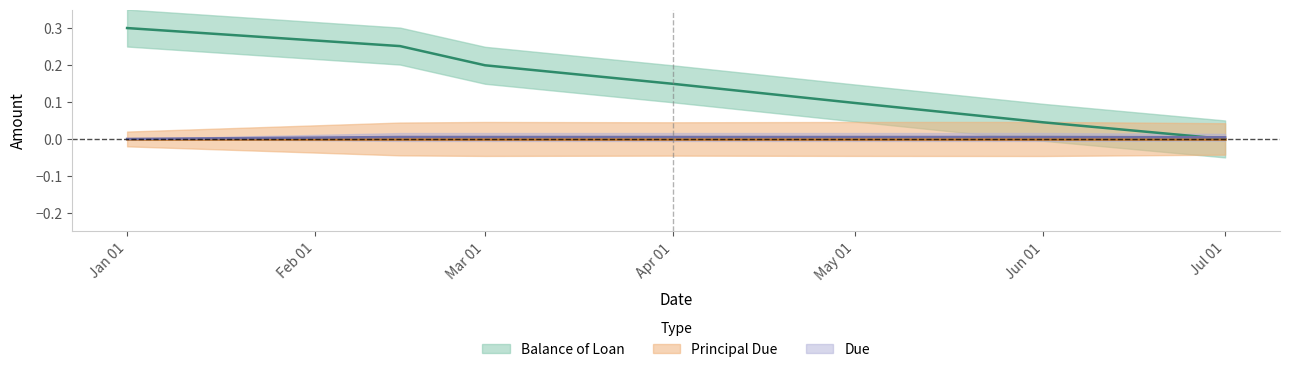

Is it true that Principal Due equals 0.0 at Apr 01?

True